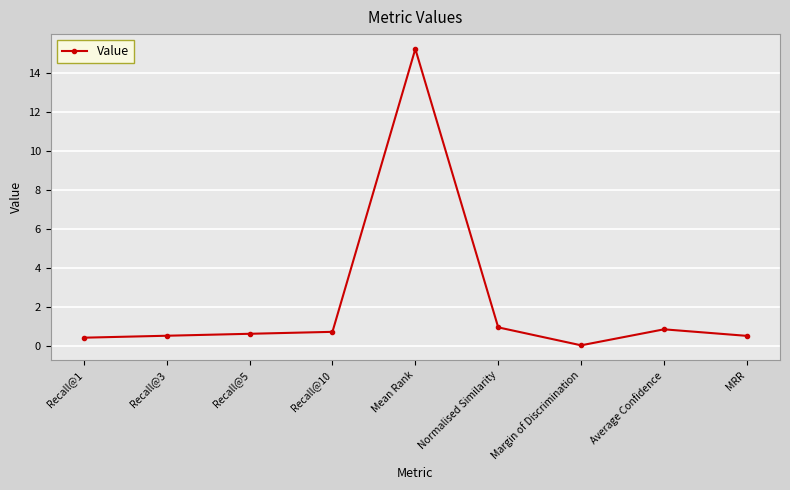

What value does the data have at MRR?

0.5